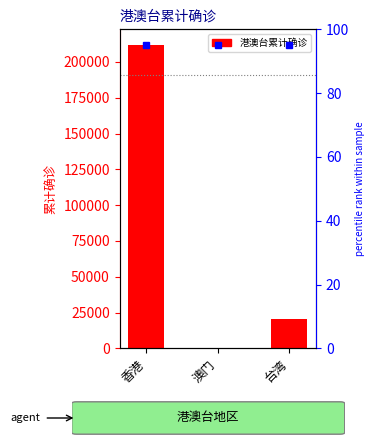

The chart shows a value of 137 at 澳门. True or false?

False